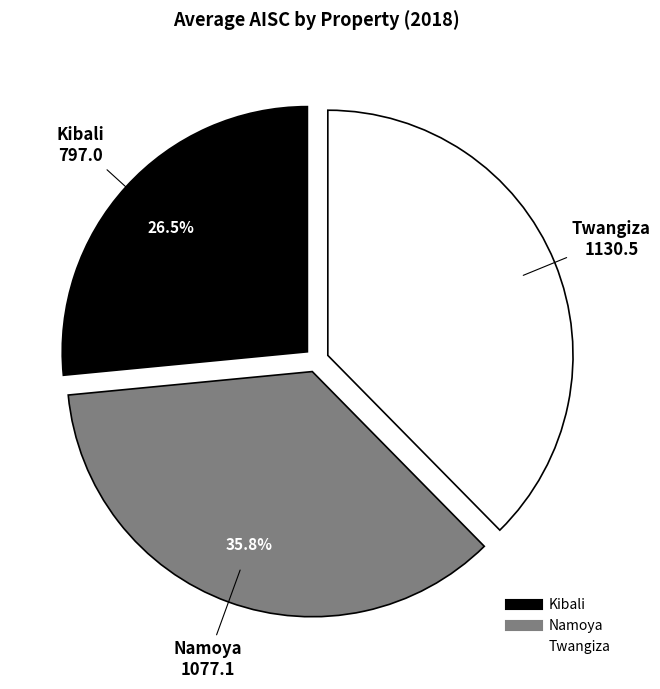

Is there any slice that represents more than half of the pie?

No